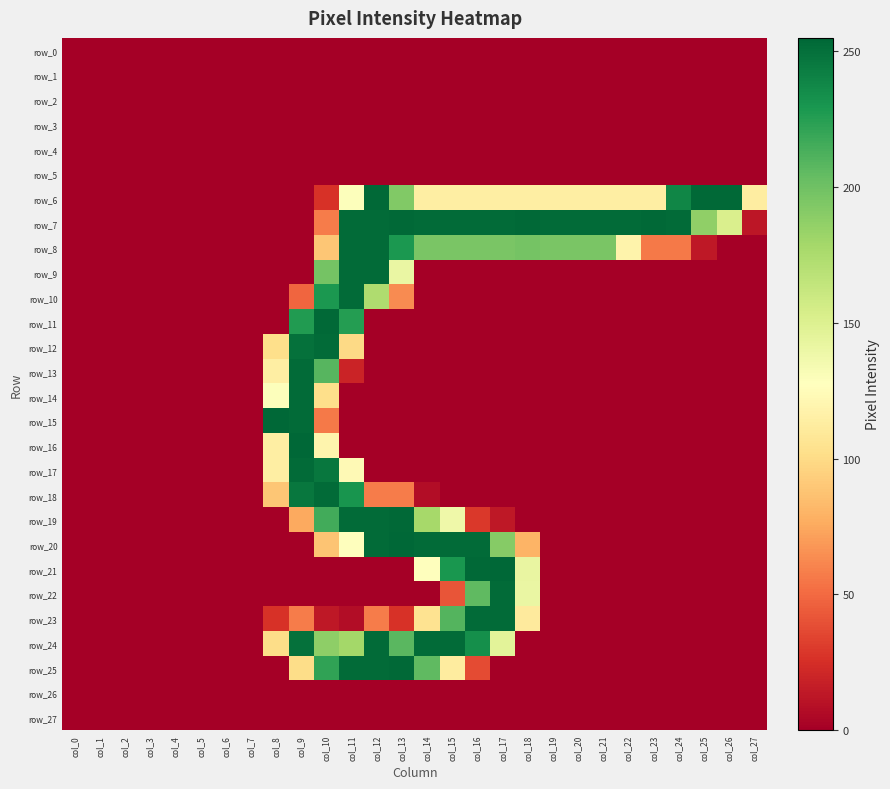

List the labels in order of row_10 value, smallest first.

col_0, col_1, col_2, col_3, col_4, col_5, col_6, col_7, col_8, col_14, col_15, col_16, col_17, col_18, col_19, col_20, col_21, col_22, col_23, col_24, col_25, col_26, col_27, col_9, col_13, col_12, col_10, col_11